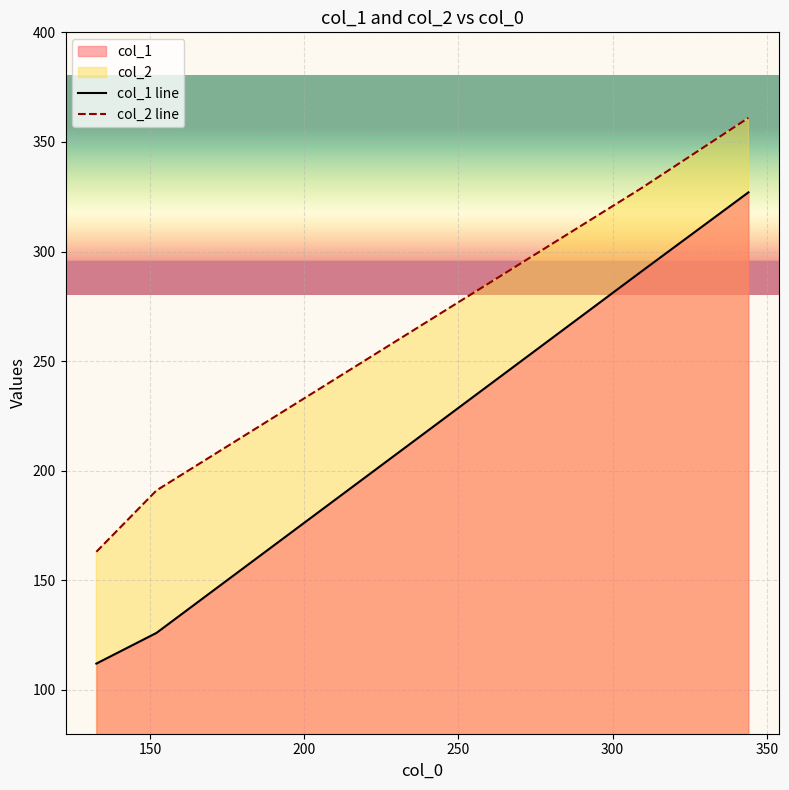

What is the highest value of the col_1 line series?

327